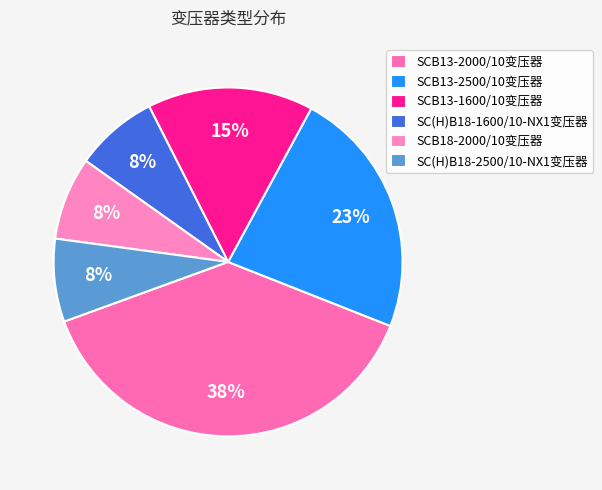

Is it true that SCB13-1600/10变压器 is 24% of the pie?

False